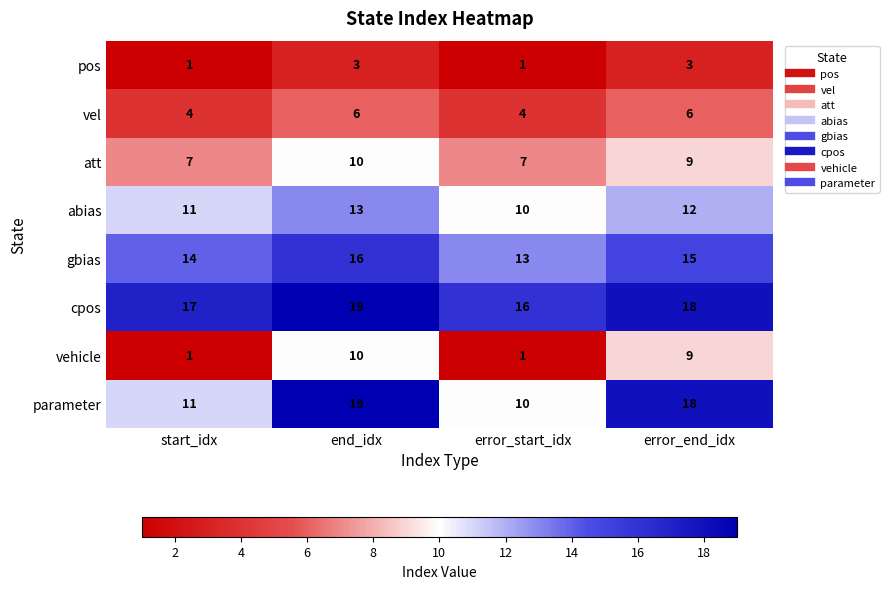

Which series changed the most between start_idx and end_idx?

vehicle